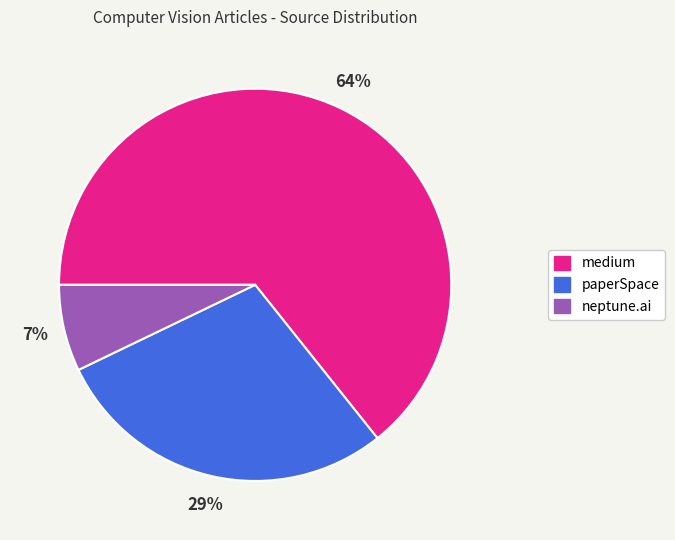

What is the smallest slice in the pie chart?

neptune.ai